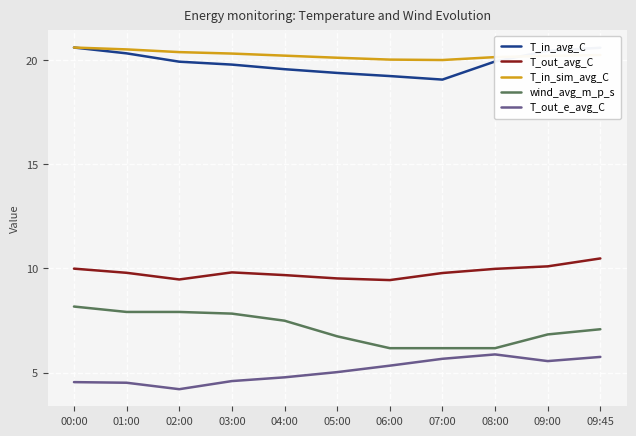

What is the smallest value displayed?

4.2